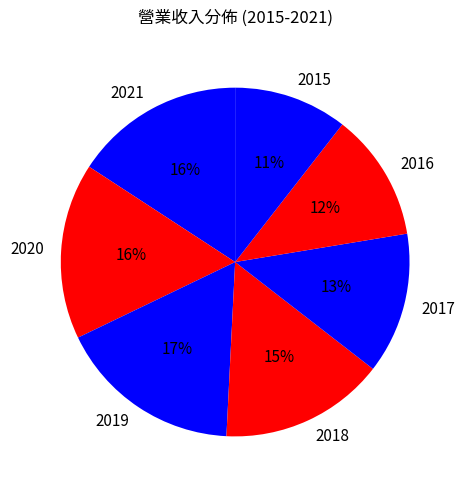

What percentage is the 2021 slice, to the nearest percent?

16%